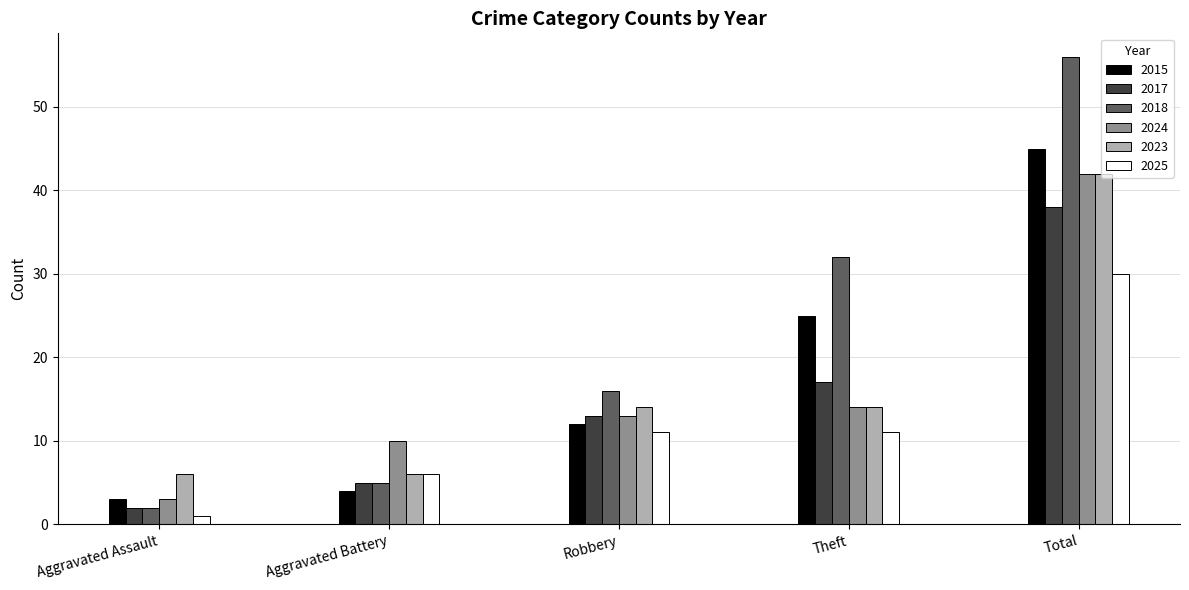

Which series has the largest range (max minus min)?

2018